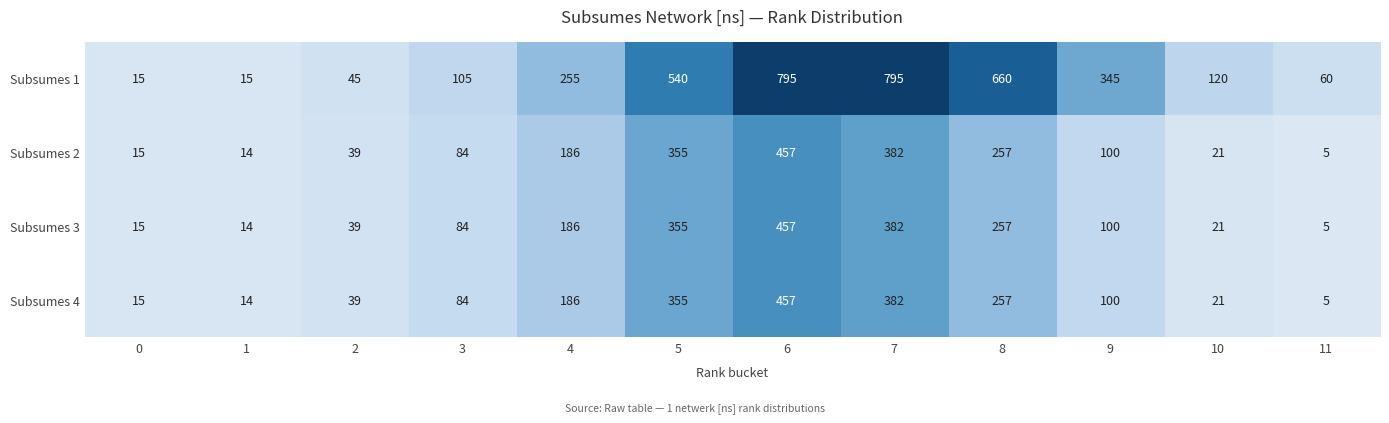

What is the sum of the Subsumes 4 values at 10 and 5?

376